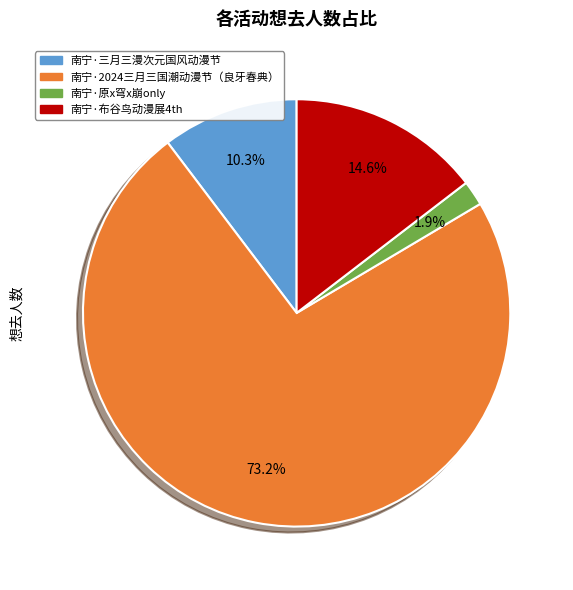

What is the largest slice in the pie chart?

南宁·2024三月三国潮动漫节（良牙春典）